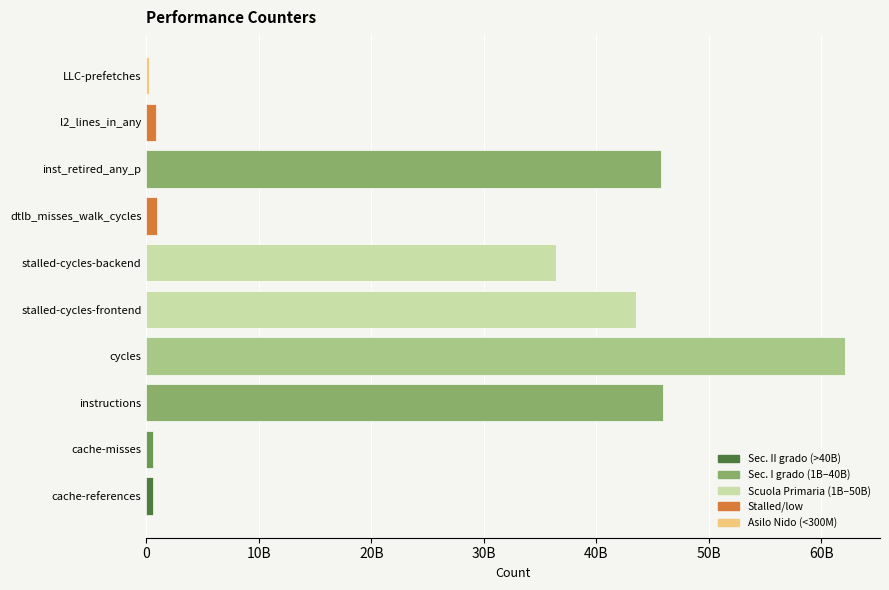

True or false: the data shows 943628277 at dtlb_misses_walk_cycles.

True